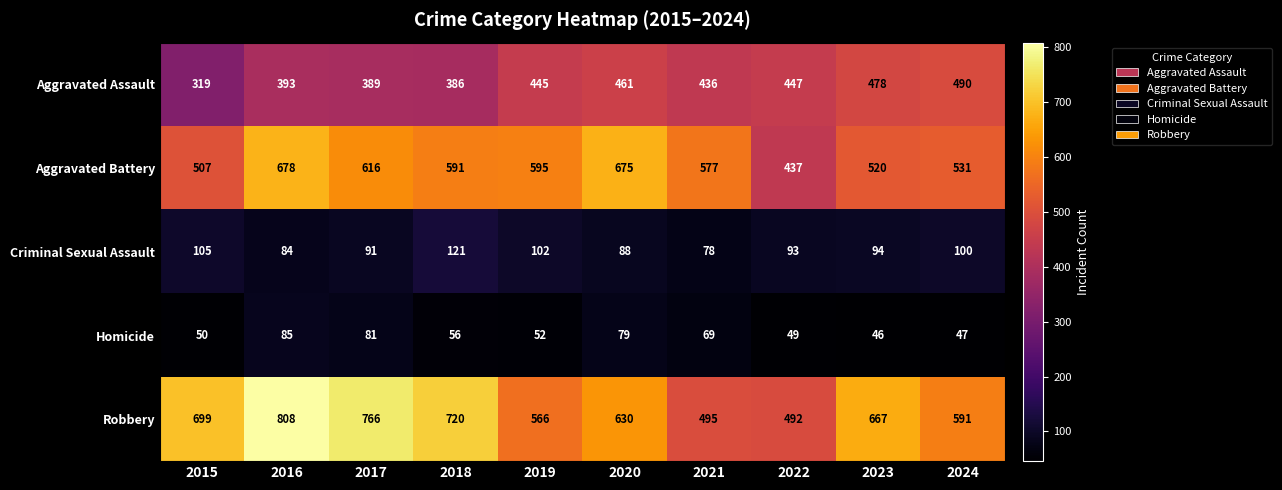

What is the difference between the maximum and minimum values in the Robbery series?

316